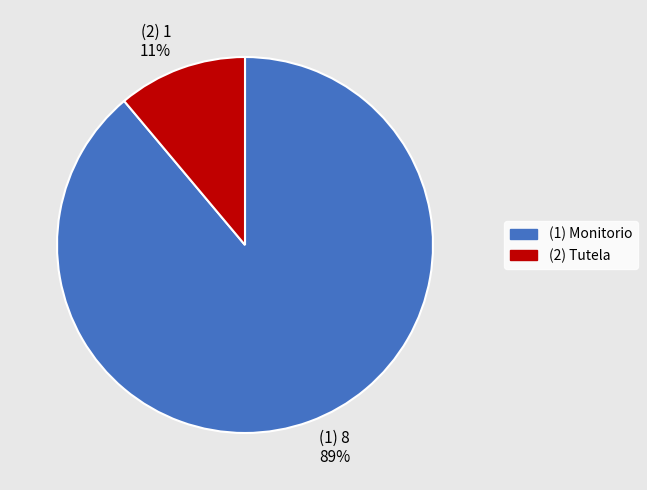

Is there a majority slice in this chart?

Yes